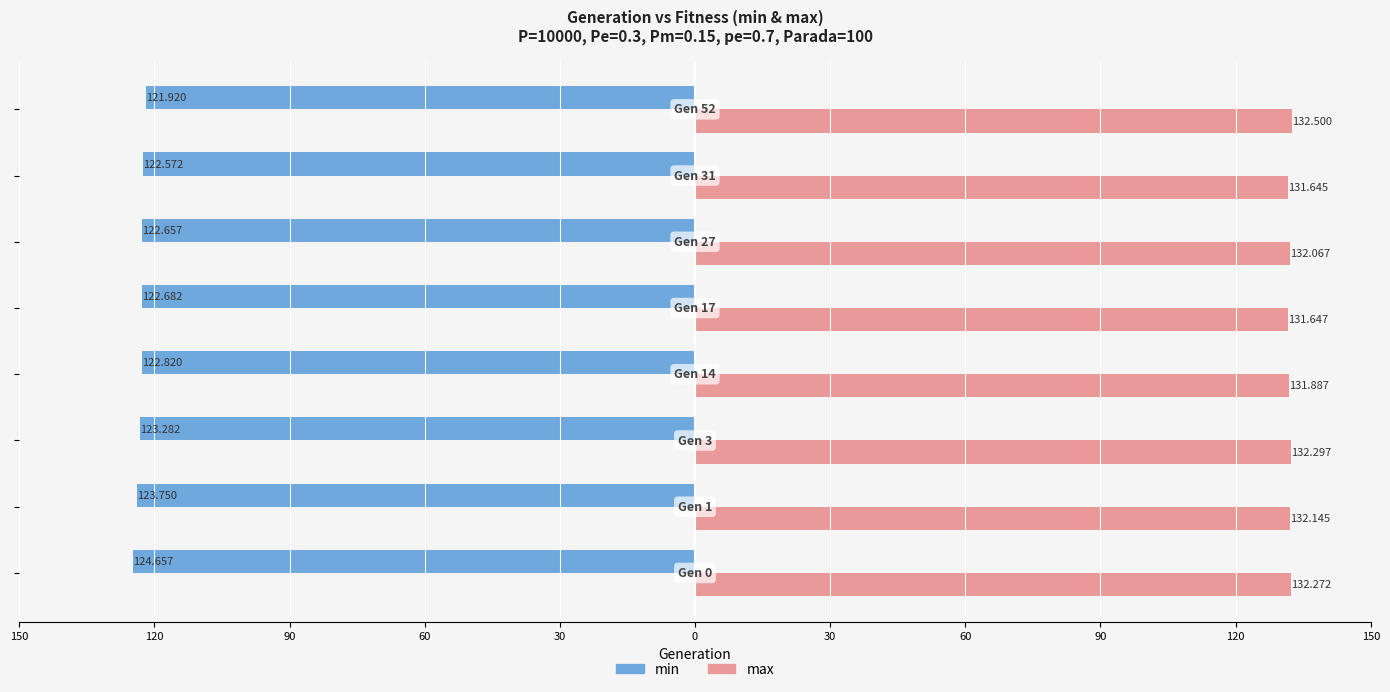

Reading left to right, extract all data points from this chart.

min: -124.7	-123.8	-123.3	-122.8	-122.7	-122.7	-122.6	-121.9
max: 132.3	132.1	132.3	131.9	131.6	132.1	131.6	132.5